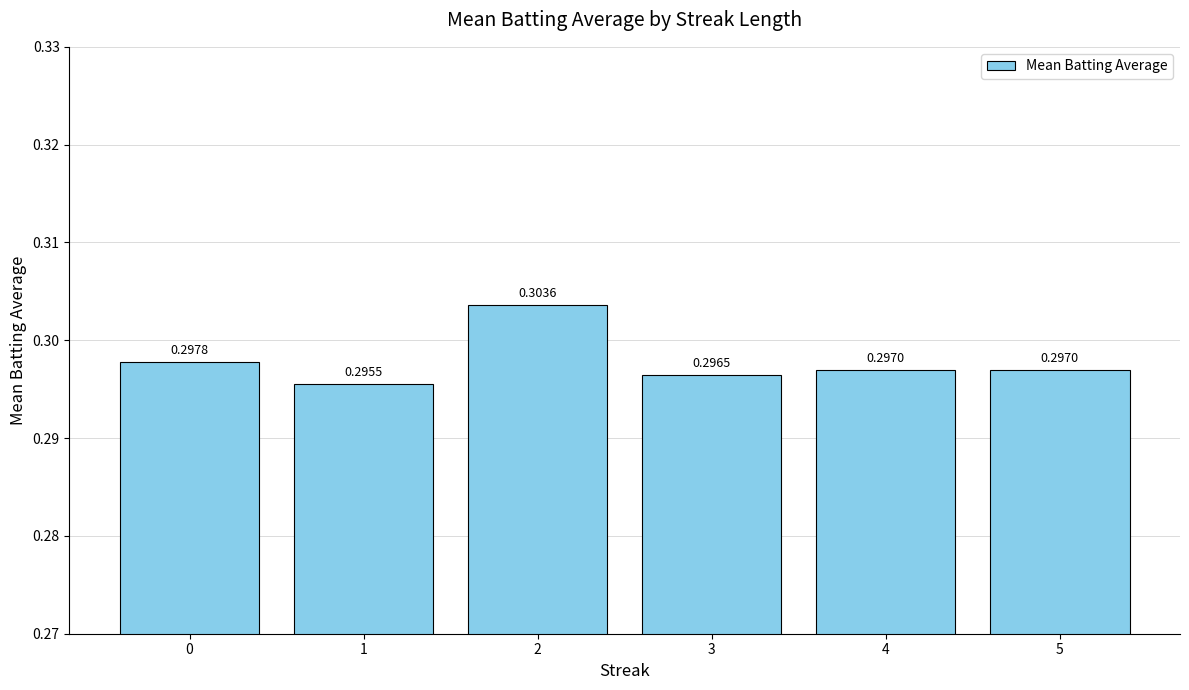

Count the values in the range 0 to 1.

6